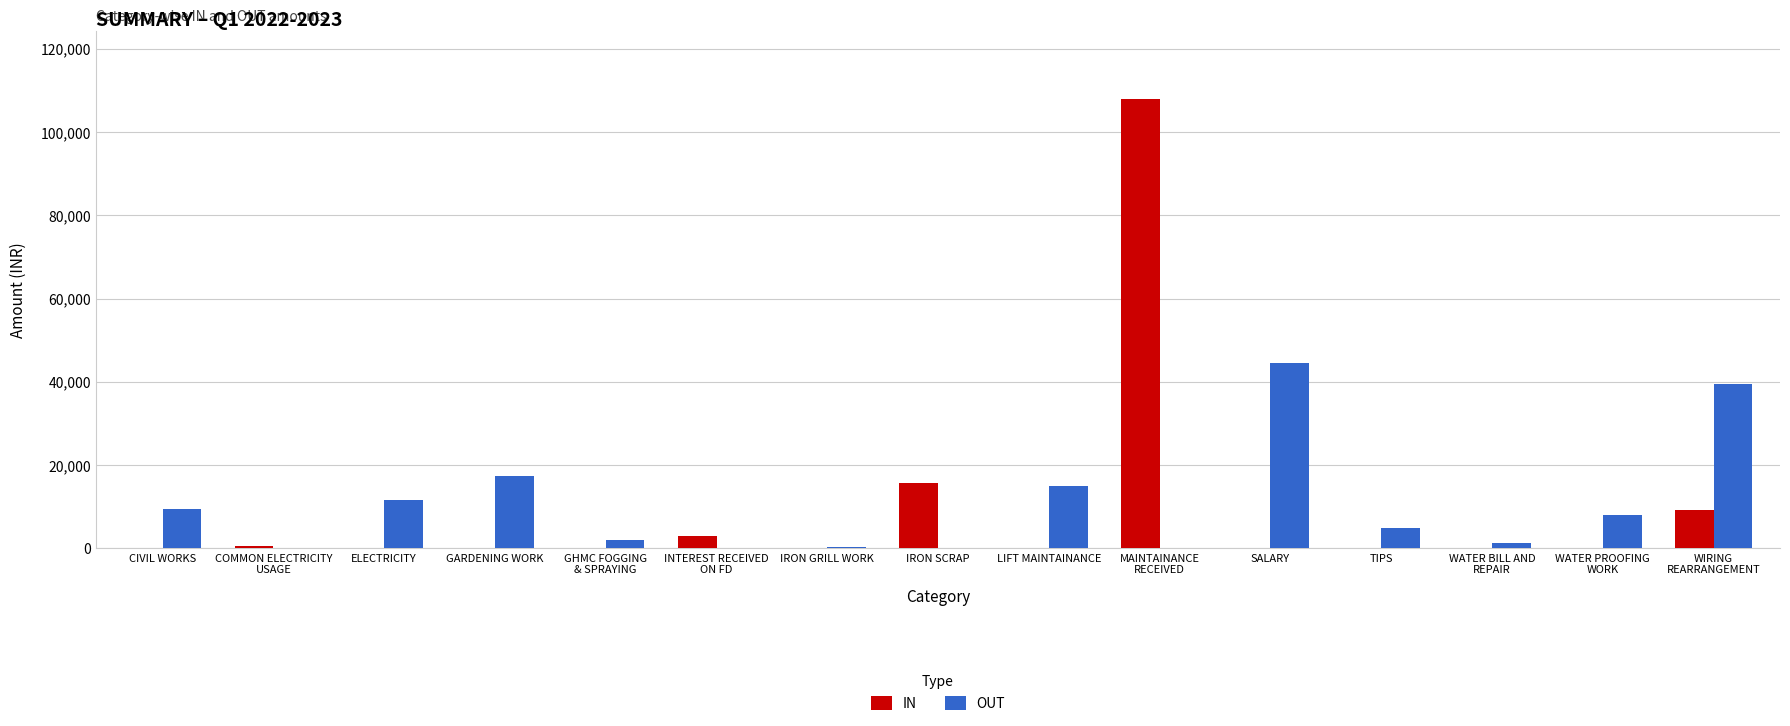

Which category has the highest value across all series?

MAINTAINANCE
RECEIVED